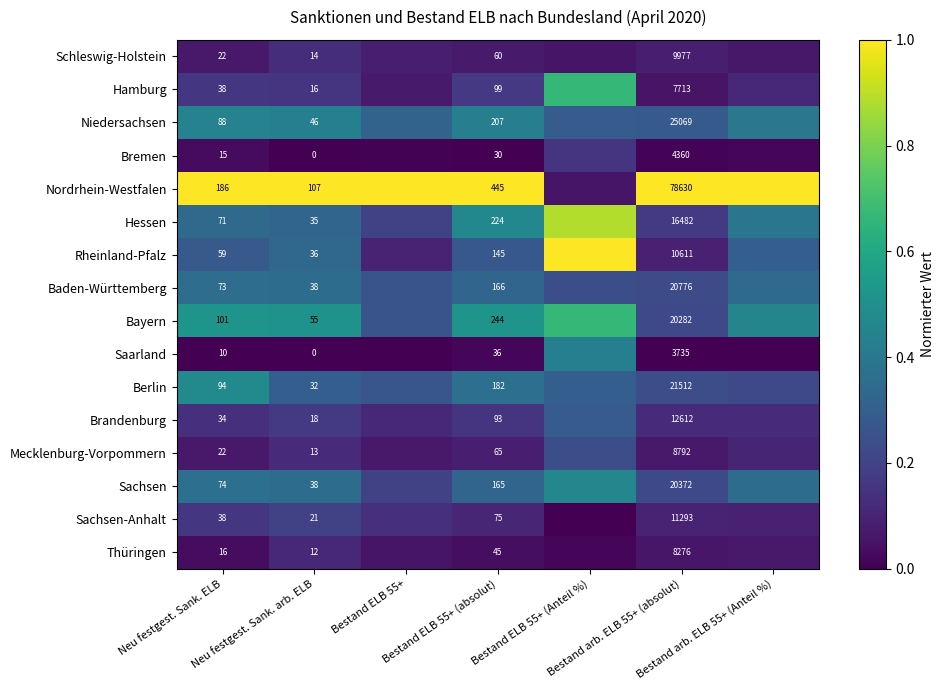

Rank the categories by Nordrhein-Westfalen value from lowest to highest.

Bestand ELB 55+ (Anteil %), Neu festgest. Sank. ELB, Neu festgest. Sank. arb. ELB, Bestand ELB 55+, Bestand ELB 55+ (absolut), Bestand arb. ELB 55+ (absolut), Bestand arb. ELB 55+ (Anteil %)